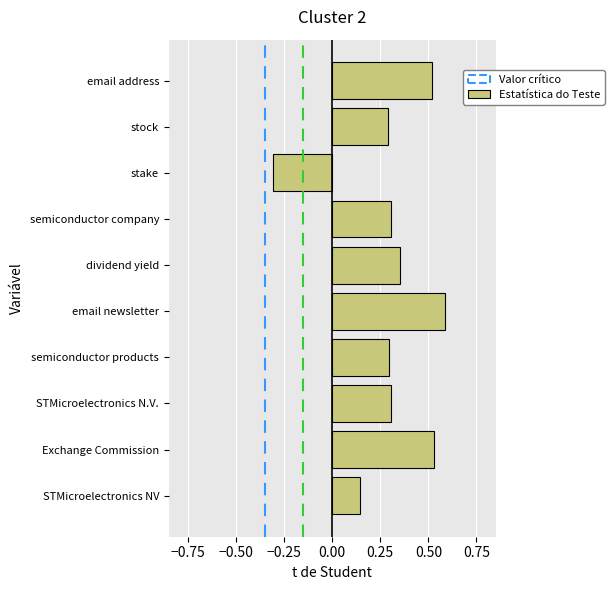

Which label corresponds to the smallest value in the chart?

stake